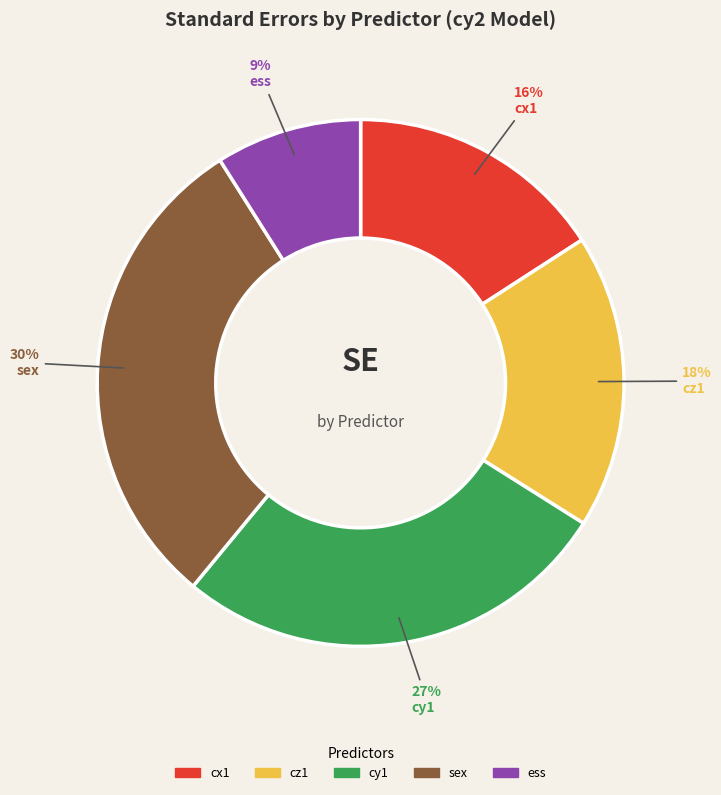

Is the sum of cy1 and cx1 greater than half?

No